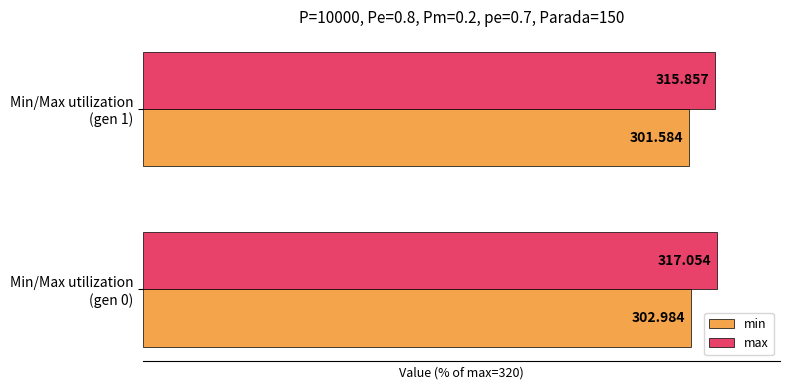

What are all the series names shown in the legend?

min, max